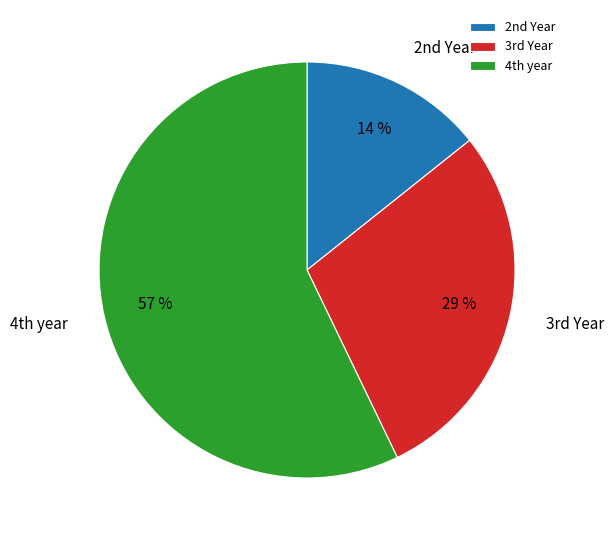

Rank the categories by value from highest to lowest.

4th year, 3rd Year, 2nd Year